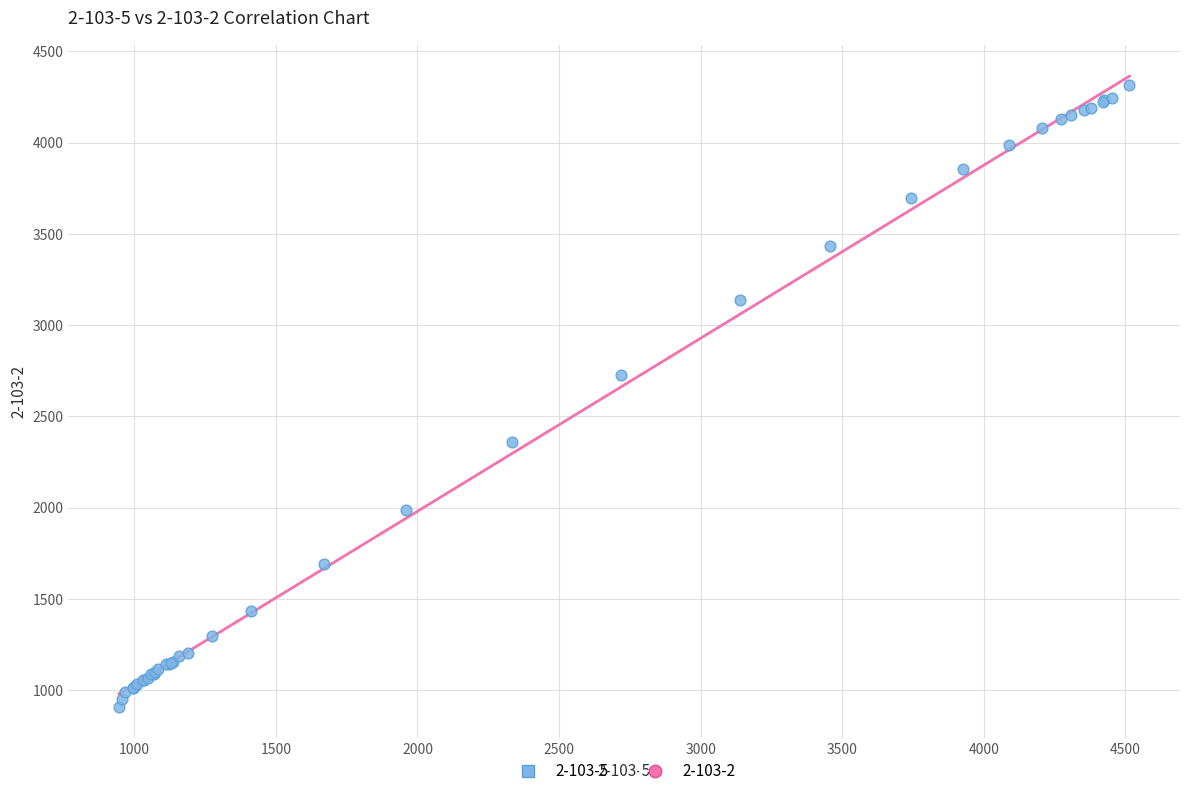

What Y value in the scatter plot is closest to 2613?

2727.0